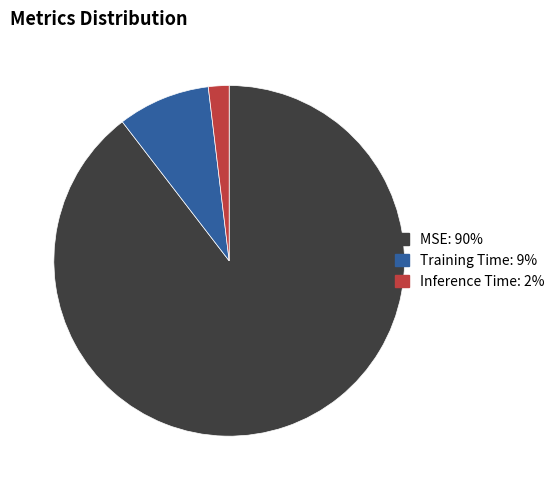

Which slice is the smallest?

Inference Time